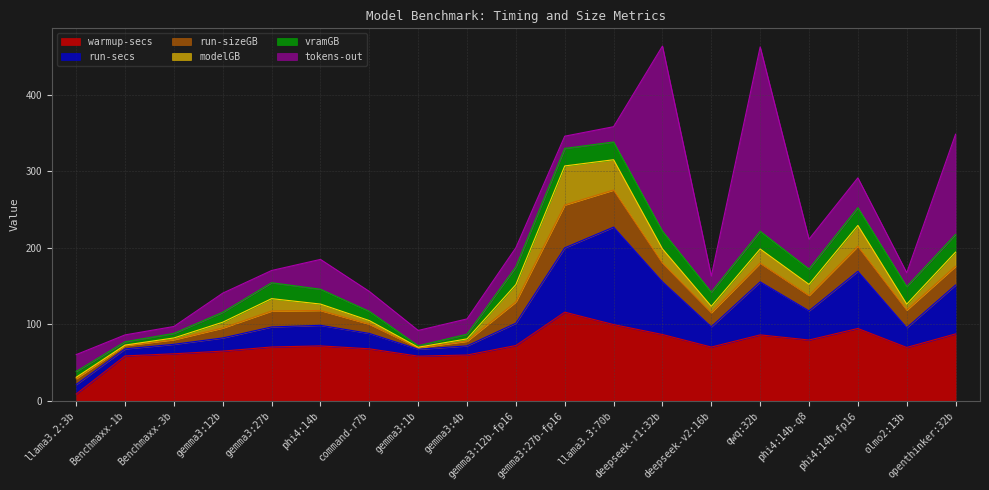

What is the difference between the run-secs values at deepseek-r1:32b and phi4:14b-fp16?

5.8